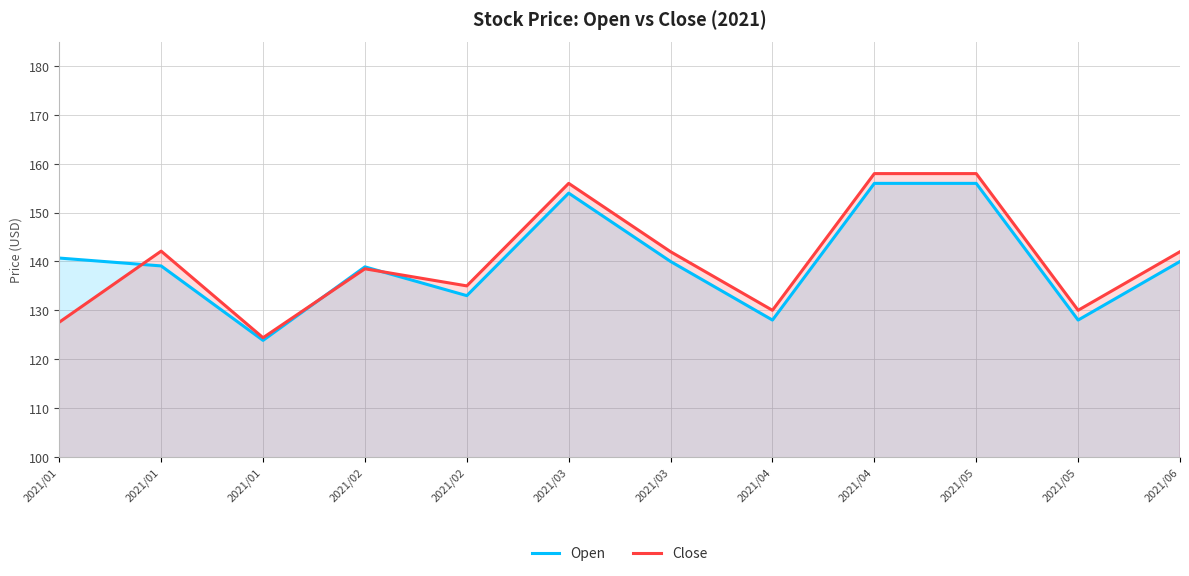

What is the difference between the maximum and second lowest values in the Close series?

30.4